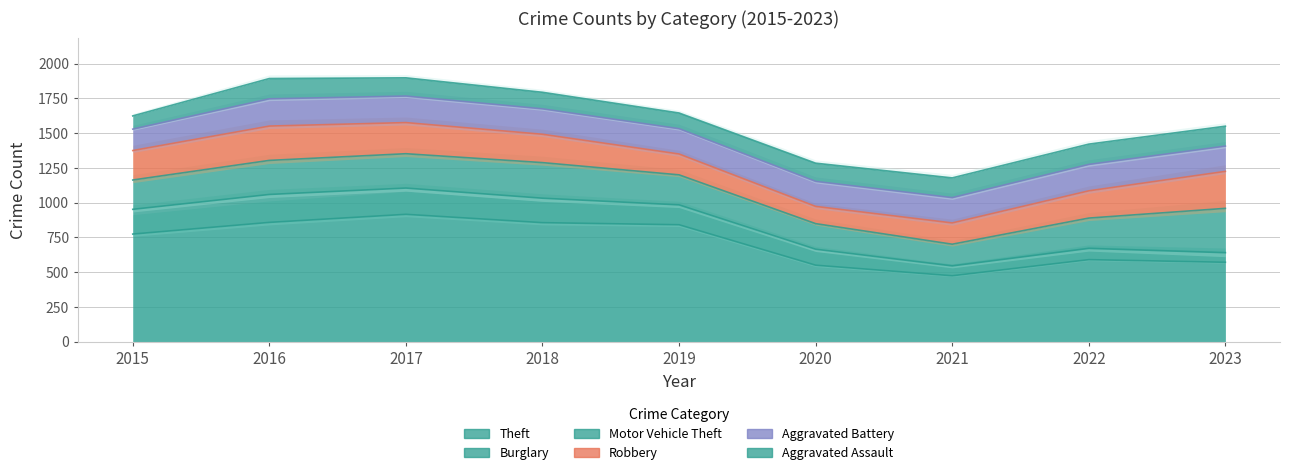

At 2022, list the series in order from smallest to largest.

Burglary, Aggravated Assault, Aggravated Battery, Robbery, Motor Vehicle Theft, Theft